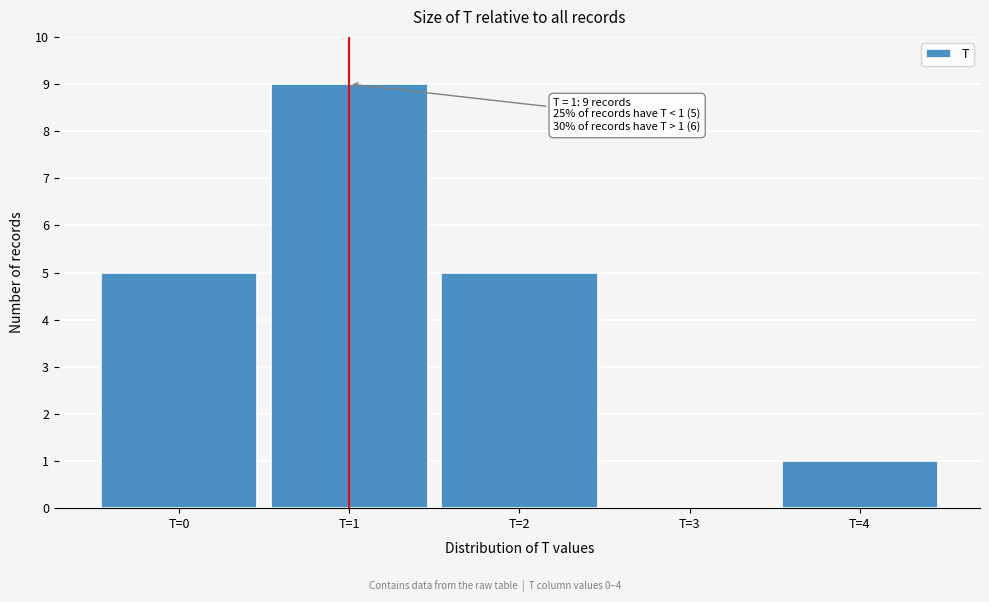

Over which range of the x-axis is the bar tallest?

0.5 to 1.5